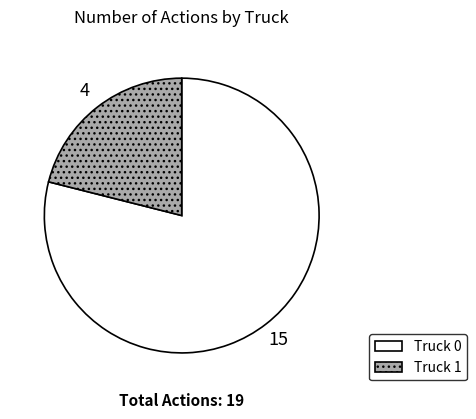

Is it true that Truck 1 is 11% of the pie?

False